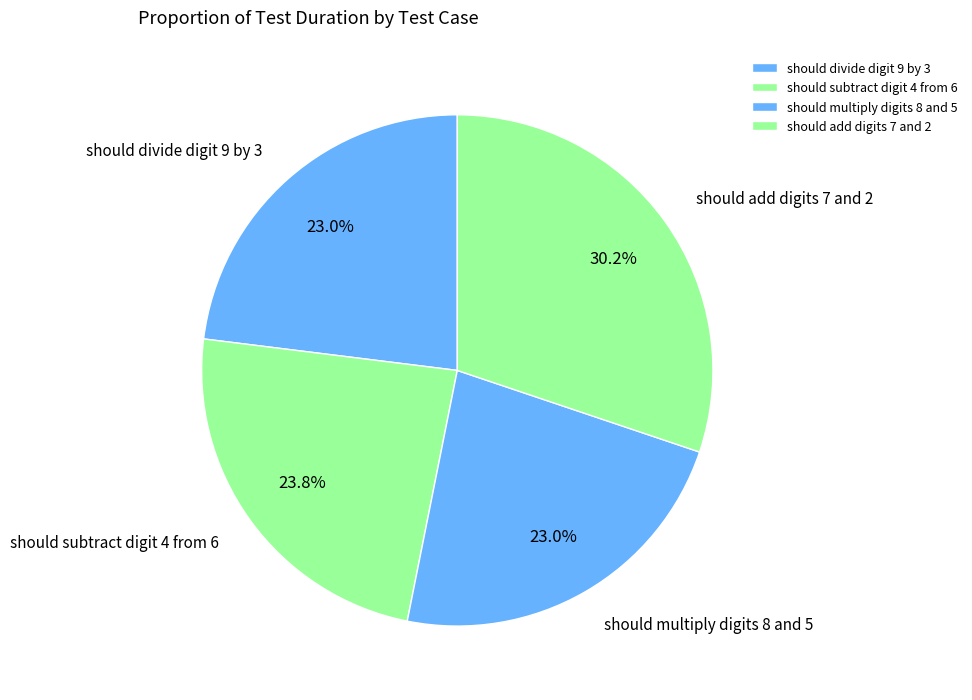

Which has a higher value, should multiply digits 8 and 5 or should add digits 7 and 2?

should add digits 7 and 2